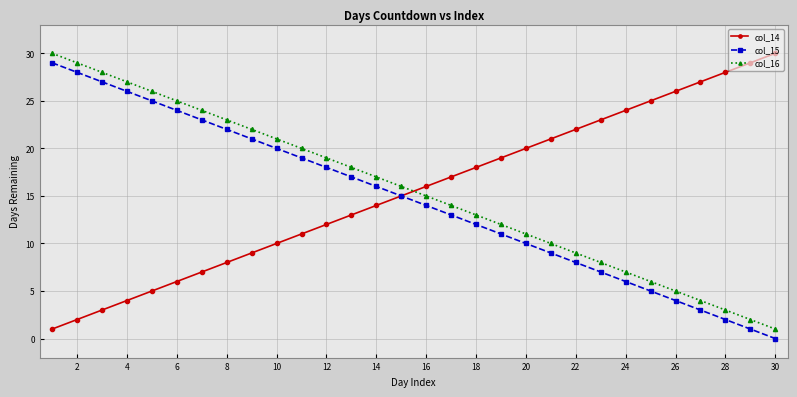

What is the maximum value shown in the chart?

30